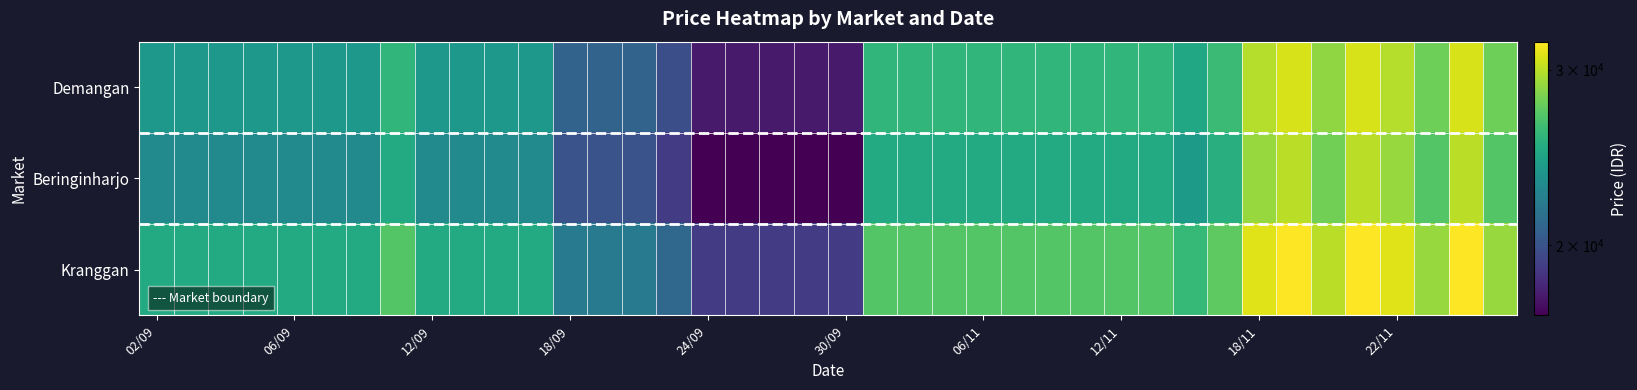

Rank the series by their maximum value, from highest to lowest.

Kranggan, Demangan, Beringinharjo